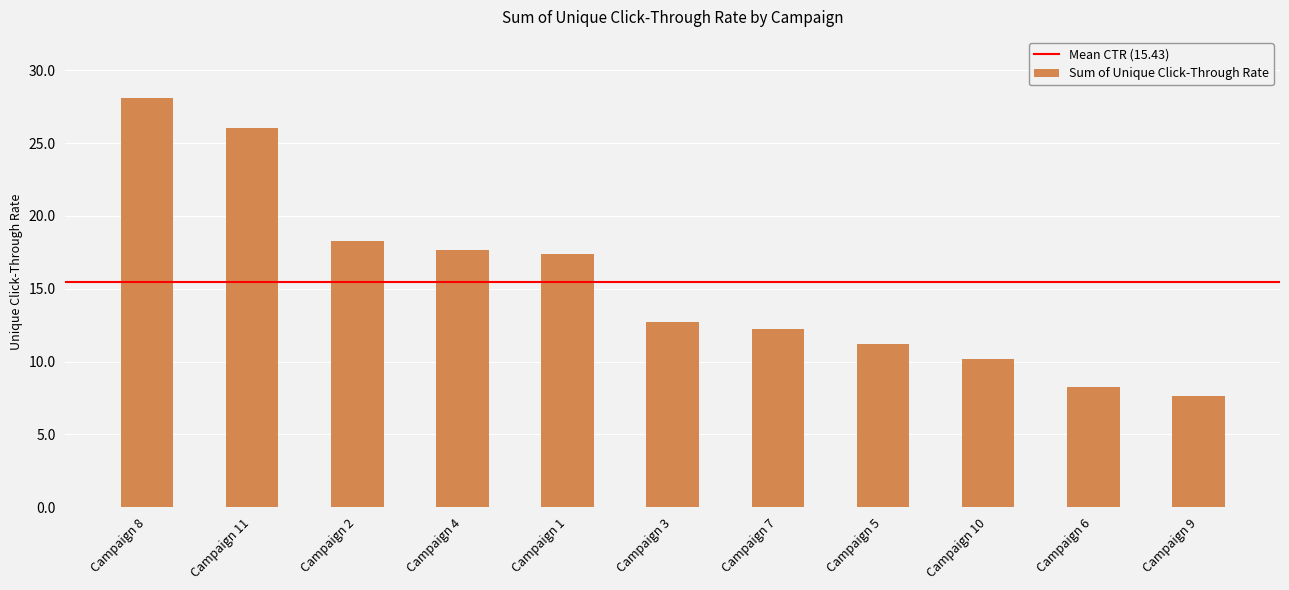

Between Campaign 10 and Campaign 6, which is larger?

Campaign 10